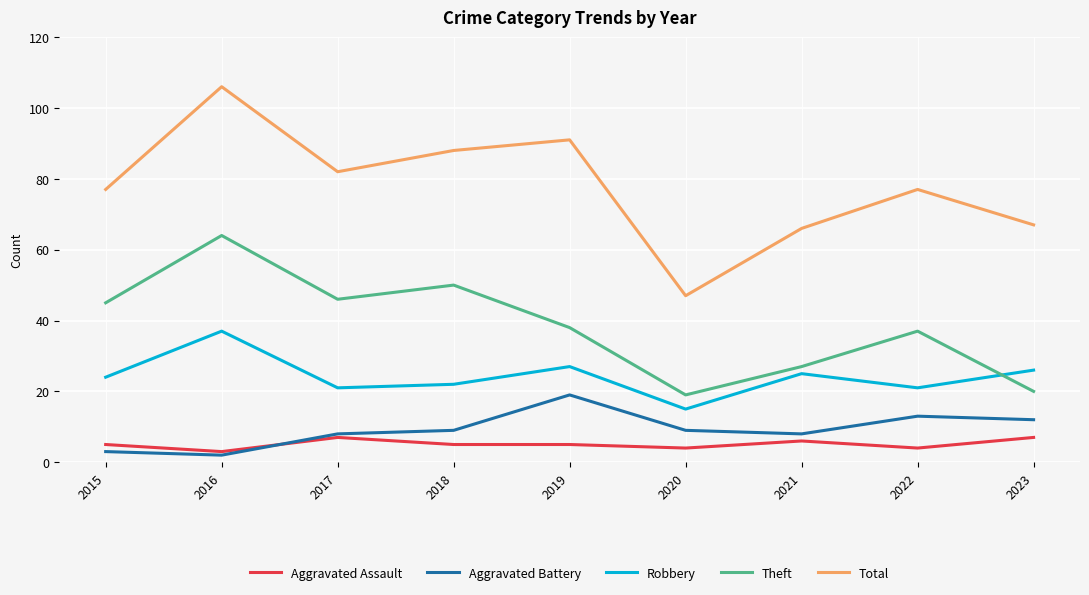

After their last crossing, which series has the higher values: Aggravated Assault or Aggravated Battery?

Aggravated Battery